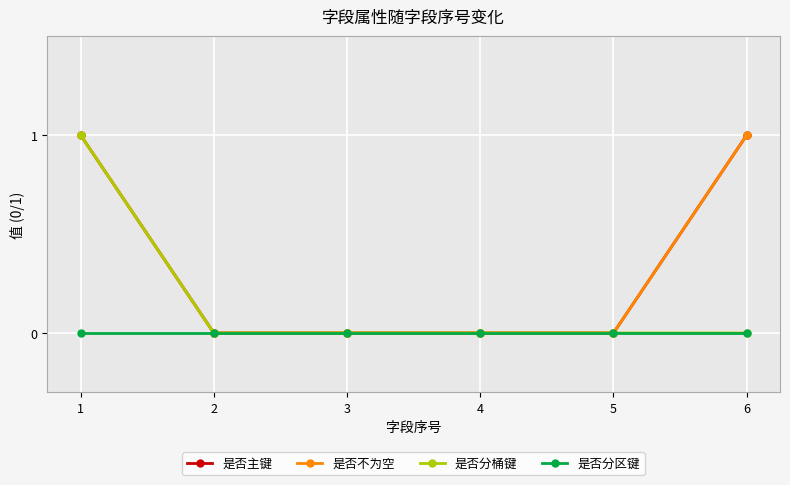

Does the chart have visible grid lines?

Yes